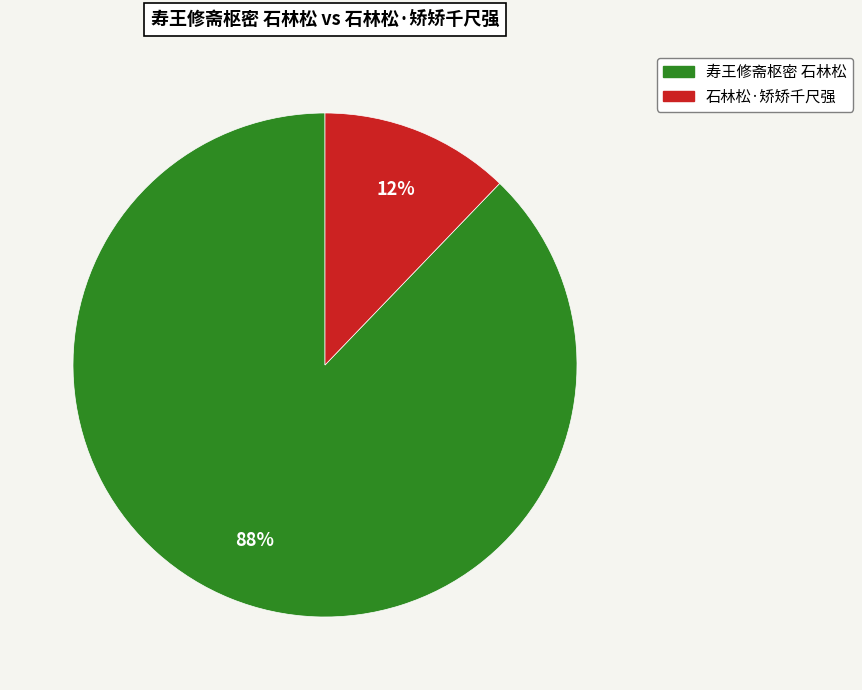

To the nearest percent, what is the average slice percentage?

50%